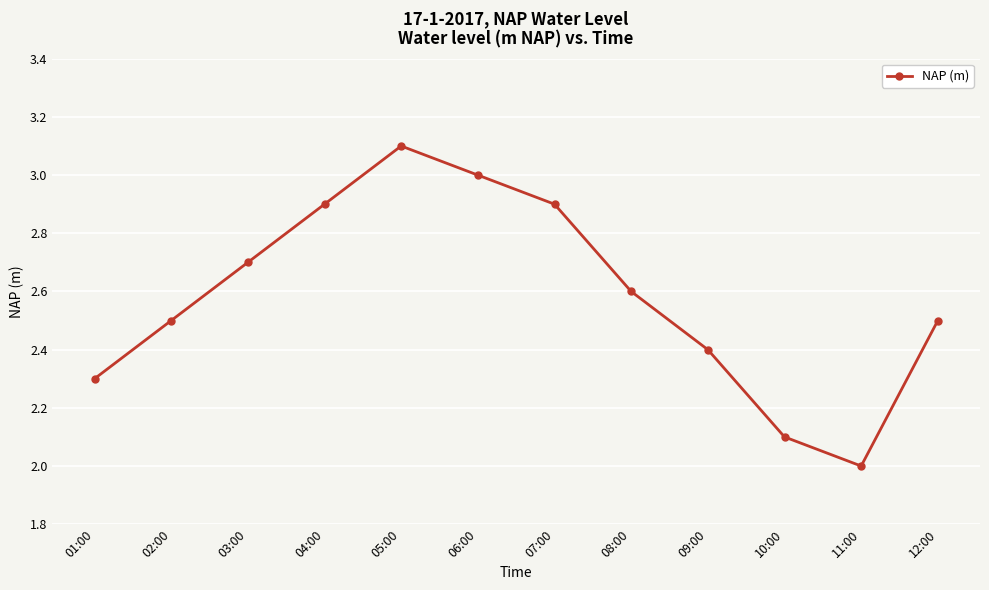

Reading left to right, transcribe all the data shown in this chart.

01:00=2.3	02:00=2.5	03:00=2.7	04:00=2.9	05:00=3.1	06:00=3.0	07:00=2.9	08:00=2.6	09:00=2.4	10:00=2.1	11:00=2.0	12:00=2.5